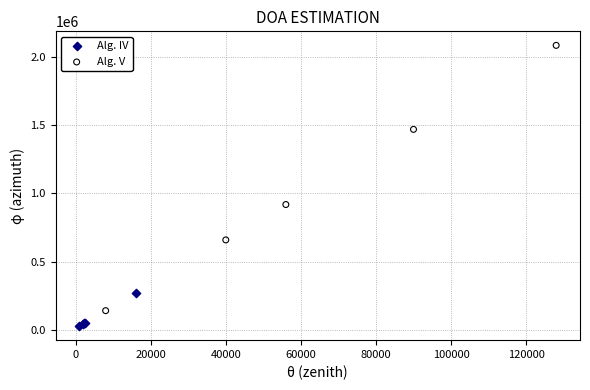

Which series contains the lowest Y value?

Alg. IV